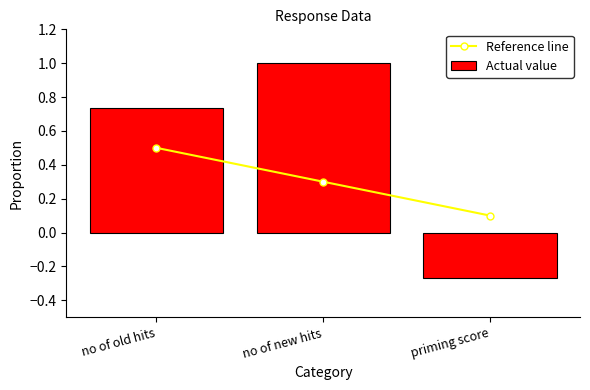

What is the difference between the Reference line values at no of old hits and priming score?

0.4